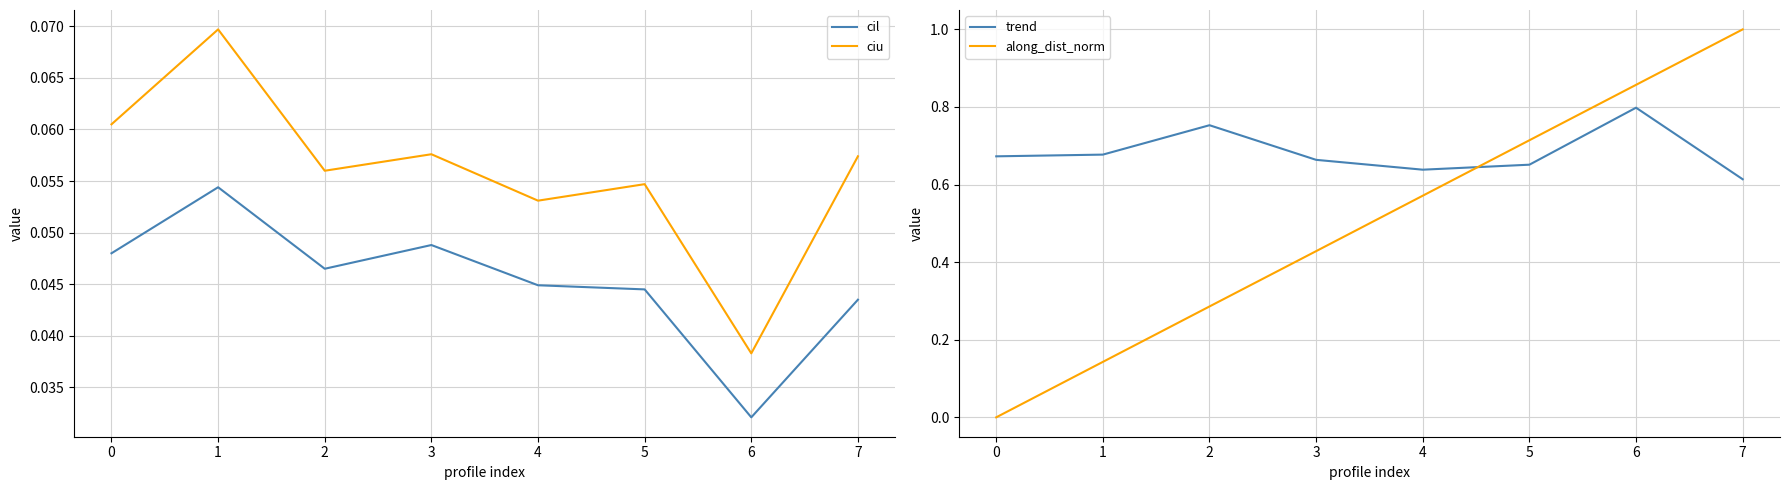

How many interior local valleys does the trend series have?

1